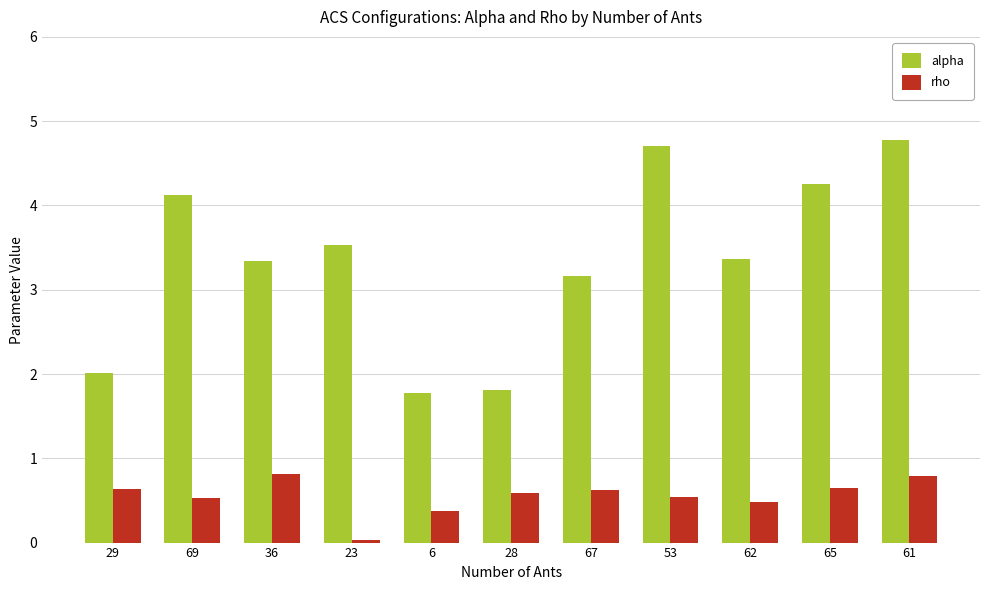

What is the total value across all series at 53?

5.2